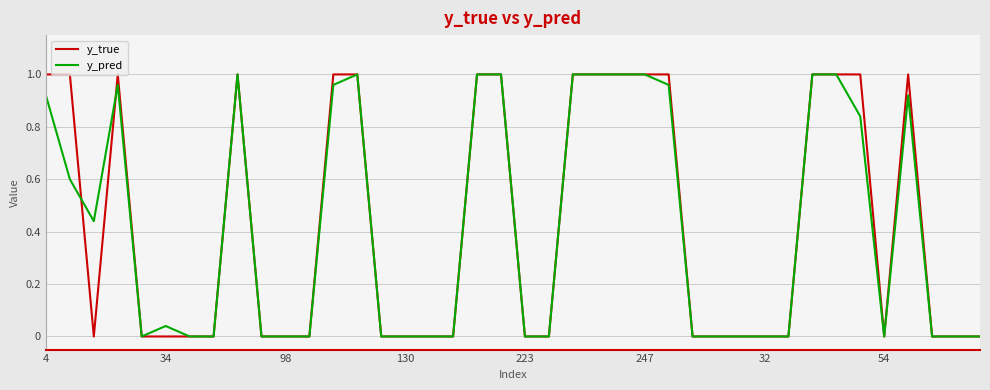

How many lines are shown in the chart?

2